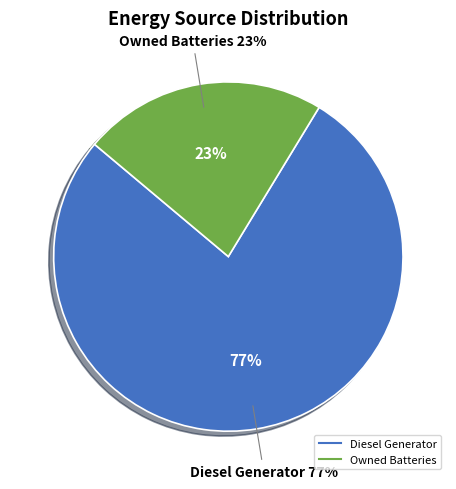

Combined, do Diesel Generator and Owned Batteries account for over 50%?

Yes